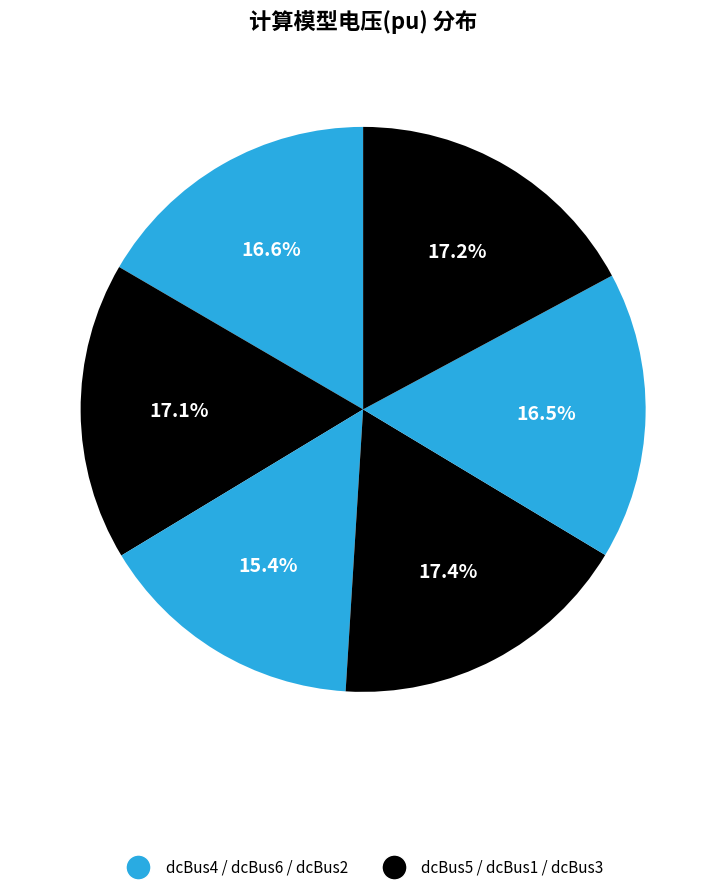

Which slice is the smallest?

dcBus6